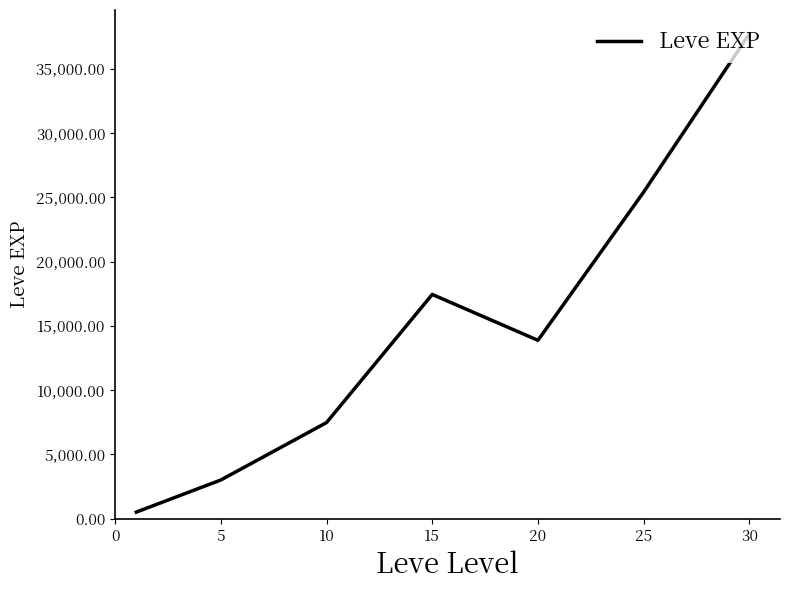

What is the smallest value displayed?

510.2